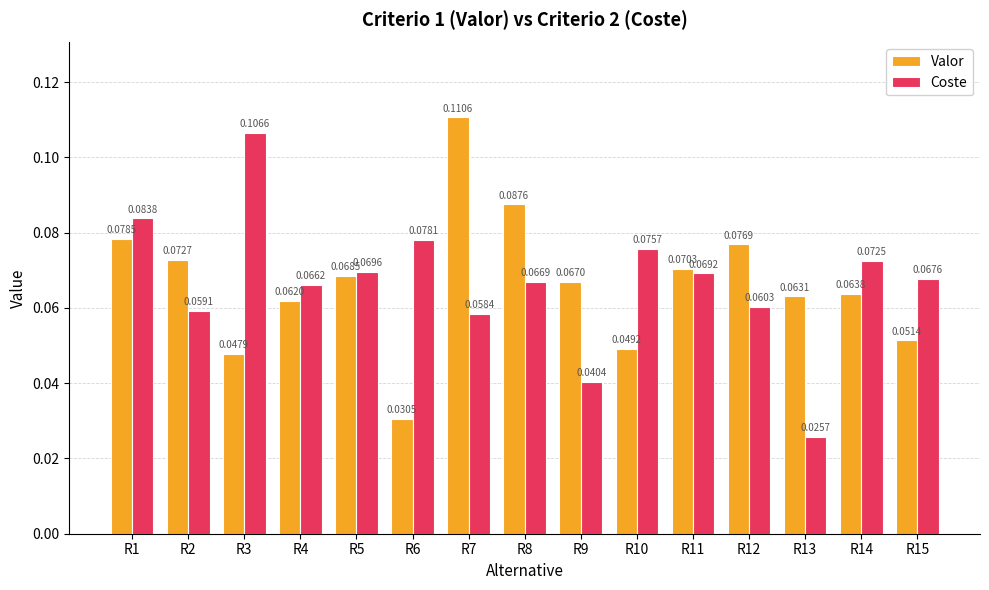

Is the value of Valor at R5 greater than the value of Coste at R14?

No